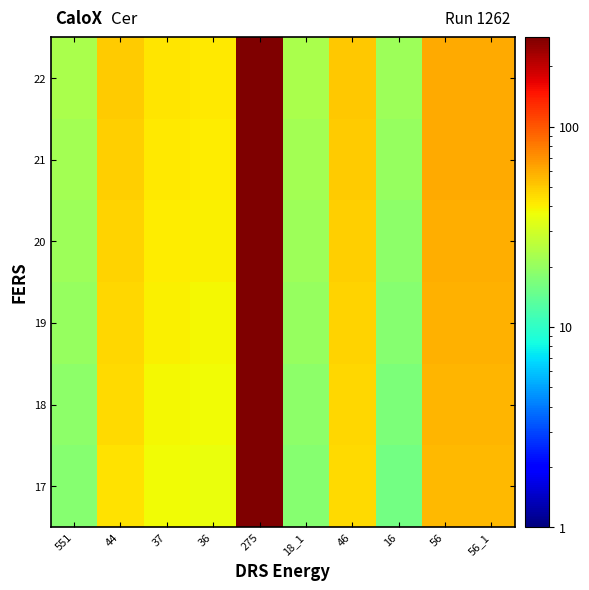

At 275, list the series in order from largest to smallest.

22, 21, 20, 19, 18, 17